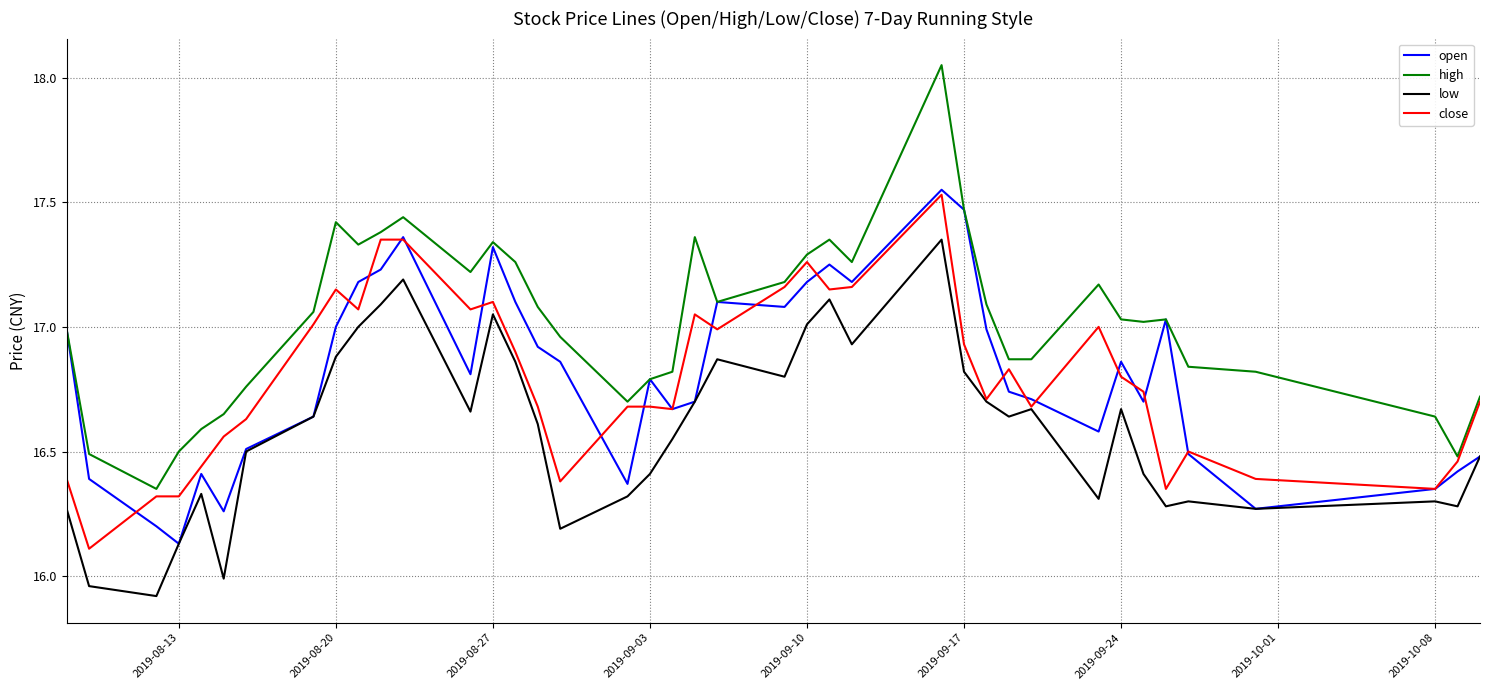

Which series has the largest total across all categories?

high